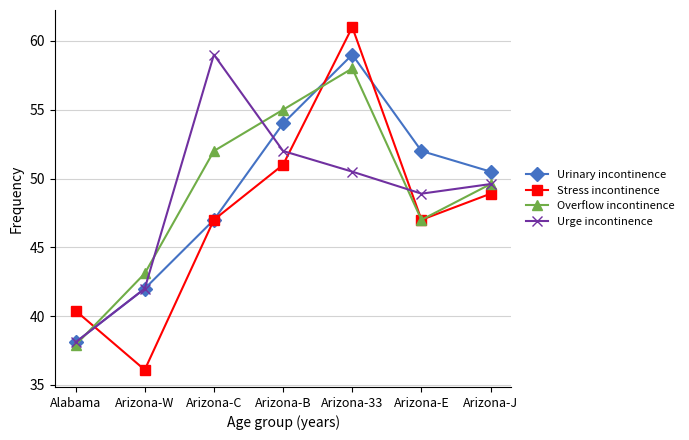

The Urinary incontinence series shows 59.0 at Arizona-33. True or false?

True